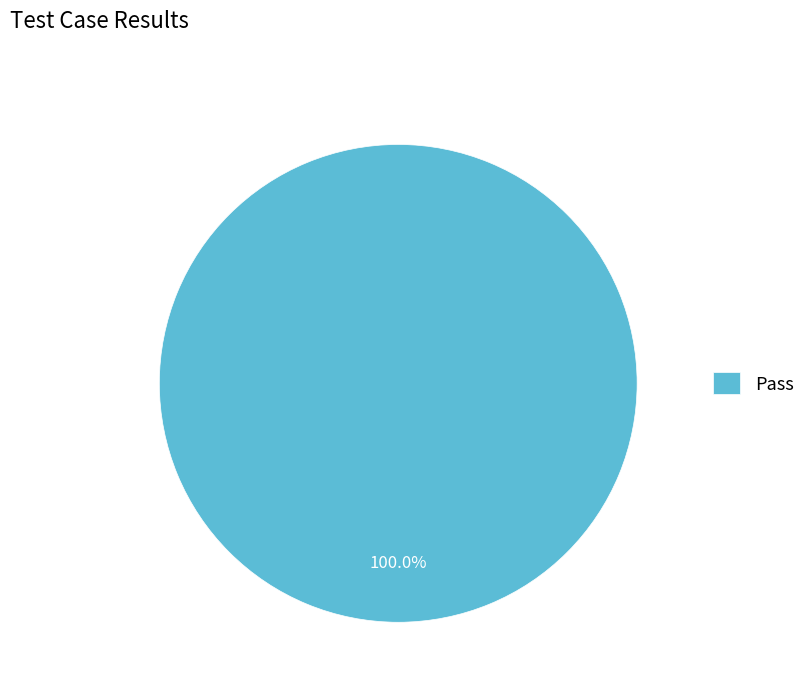

To the nearest percent, what percentage of the pie is Pass?

100%